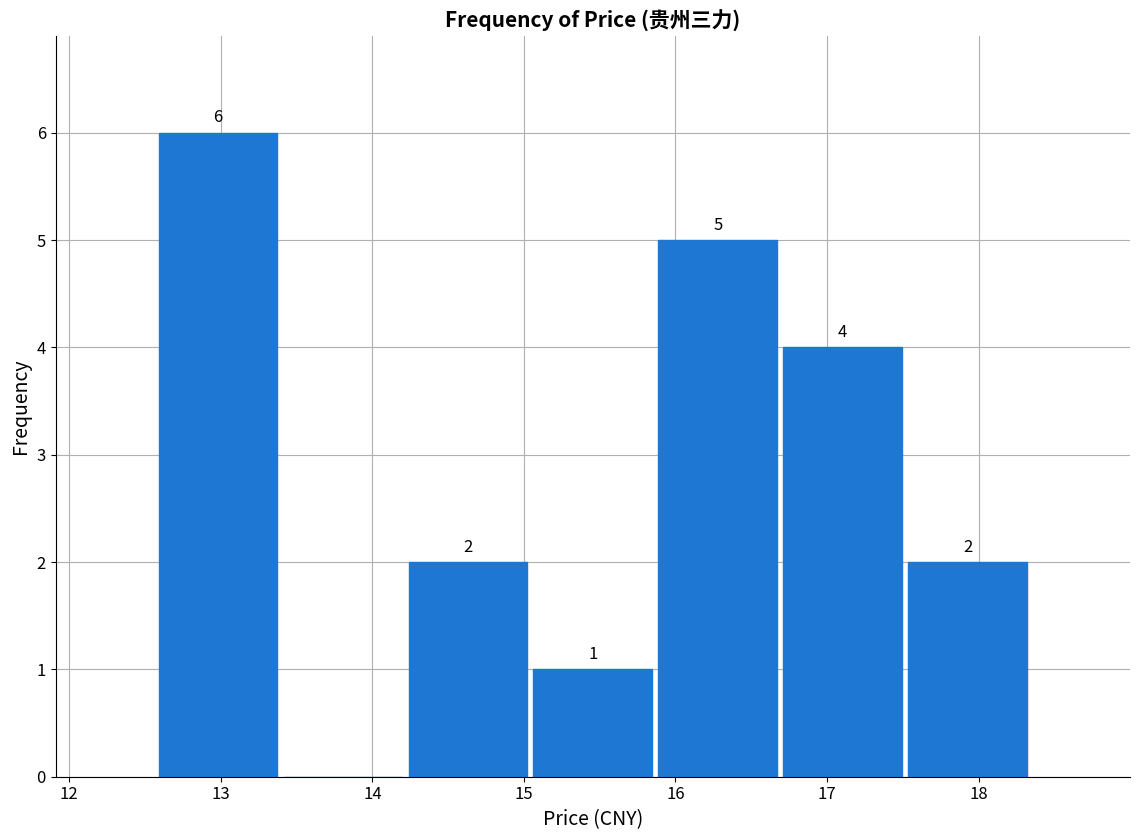

Over which range of the x-axis is the bar tallest?

12.6 to 13.4